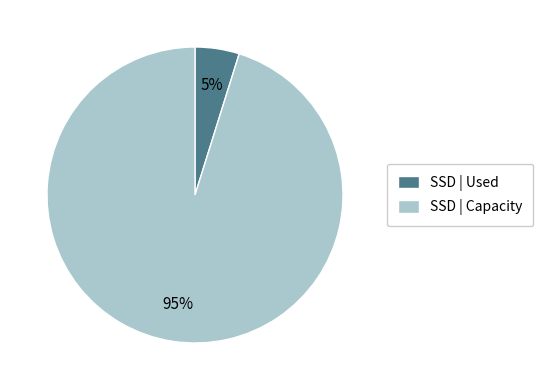

Do SSD | Used and SSD | Capacity together represent more than half of the pie?

Yes